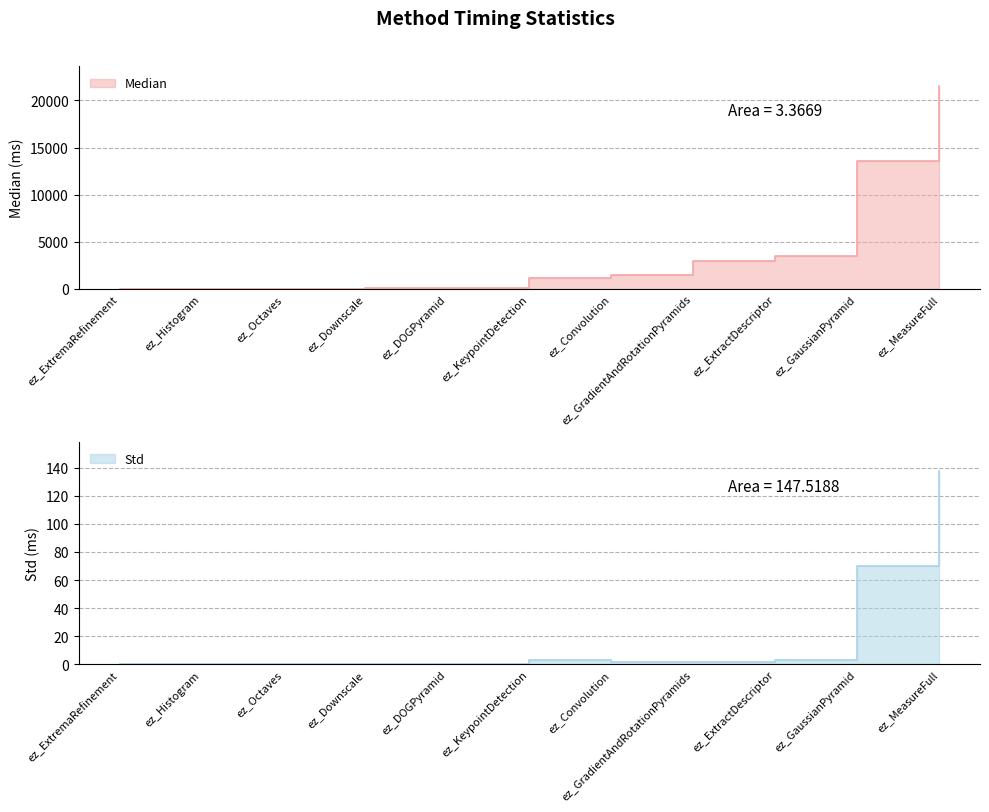

Does the chart display data point markers on the line(s)?

No